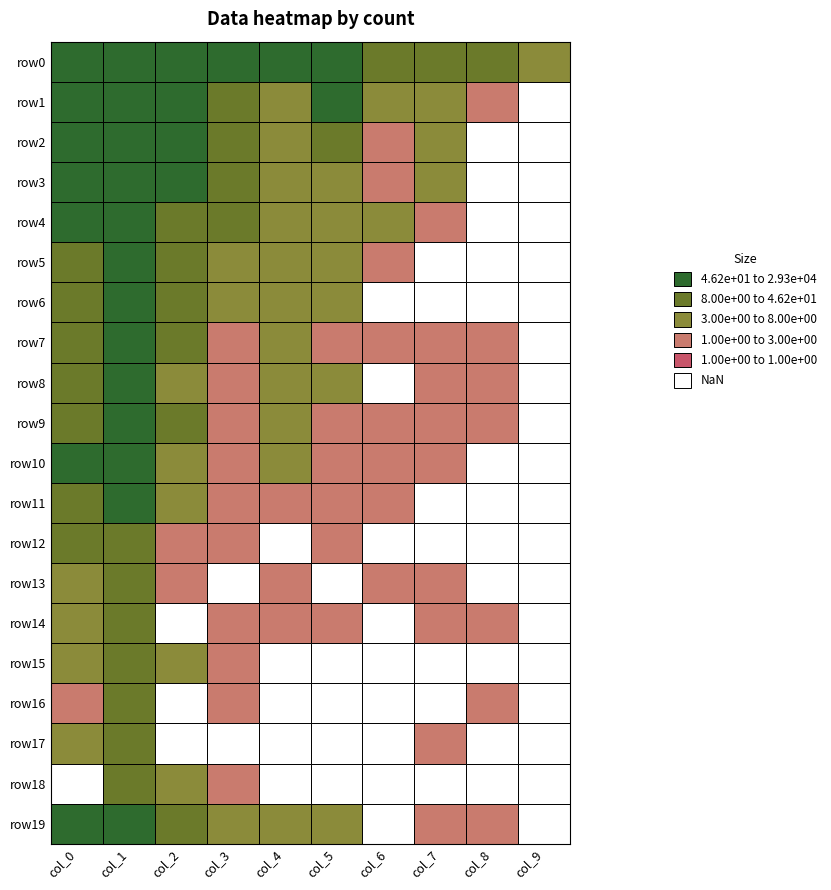

Reading left to right, extract all data points from this chart.

row0: 0=5799	1=29315	2=322	3=193	4=79	5=47	6=37	7=28	8=14	9=6
row1: 0=417	1=9279	2=1246	3=22	4=6	5=51	6=5	7=4	8=2	9=0
row2: 0=150	1=4213	2=290	3=10	4=5	5=9	6=2	7=3	8=0	9=0
row3: 0=106	1=2309	2=94	3=12	4=3	5=5	6=2	7=3	8=0	9=0
row4: 0=65	1=581	2=43	3=8	4=7	5=3	6=3	7=1	8=0	9=0
row5: 0=37	1=358	2=35	3=6	4=5	5=6	6=1	7=0	8=0	9=0
row6: 0=21	1=188	2=15	3=5	4=4	5=4	6=0	7=0	8=0	9=0
row7: 0=31	1=156	2=8	3=2	4=3	5=1	6=2	7=1	8=2	9=0
row8: 0=15	1=113	2=4	3=2	4=4	5=4	6=0	7=1	8=1	9=0
row9: 0=25	1=84	2=9	3=1	4=3	5=2	6=1	7=1	8=1	9=0
row10: 0=51	1=83	2=6	3=1	4=4	5=1	6=1	7=1	8=0	9=0
row11: 0=9	1=58	2=6	3=1	4=2	5=1	6=1	7=0	8=0	9=0
row12: 0=13	1=31	2=2	3=1	4=0	5=1	6=0	7=0	8=0	9=0
row13: 0=3	1=29	2=1	3=0	4=1	5=0	6=2	7=1	8=0	9=0
row14: 0=3	1=29	2=0	3=1	4=1	5=1	6=0	7=1	8=1	9=0
row15: 0=6	1=22	2=3	3=1	4=0	5=0	6=0	7=0	8=0	9=0
row16: 0=1	1=22	2=0	3=2	4=0	5=0	6=0	7=0	8=1	9=0
row17: 0=6	1=18	2=0	3=0	4=0	5=0	6=0	7=1	8=0	9=0
row18: 0=0	1=11	2=3	3=1	4=0	5=0	6=0	7=0	8=0	9=0
row19: 0=52	1=260	2=8	3=4	4=3	5=3	6=0	7=1	8=1	9=0